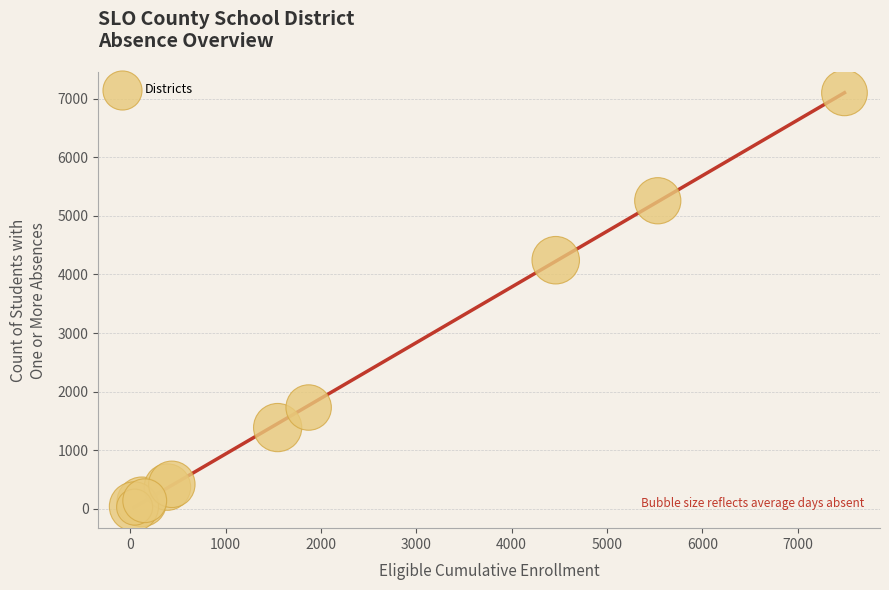

What Y value in the scatter plot is closest to 3564?

4243